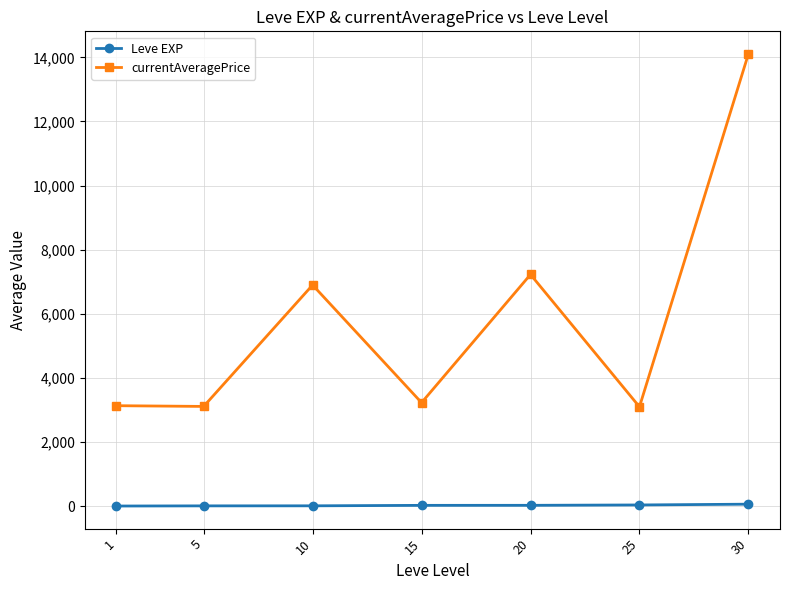

The value of currentAveragePrice at 25 is 1454.2. True or false?

False